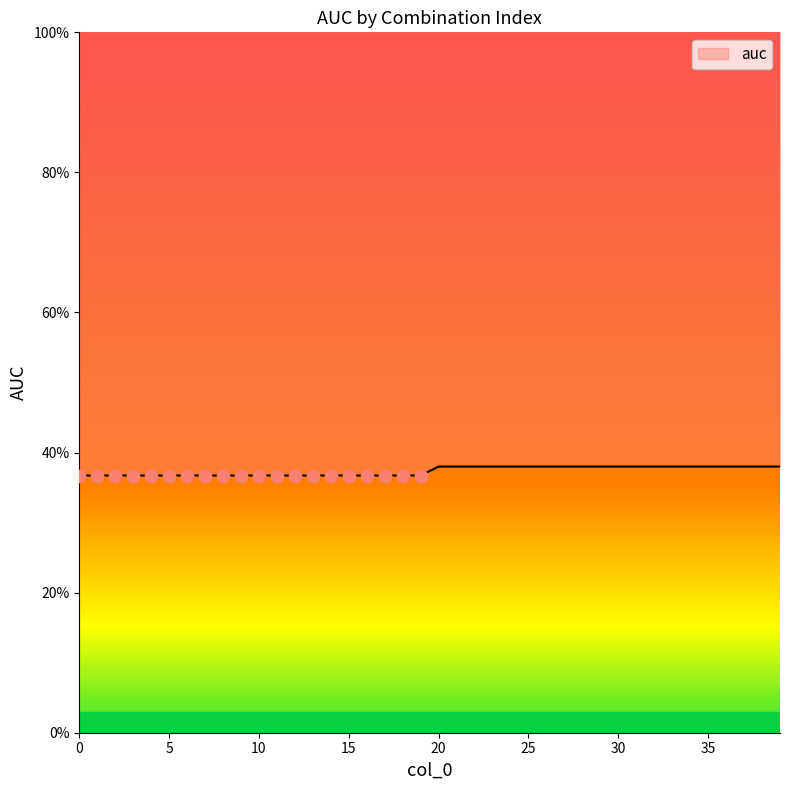

Which has a higher value, 34 or 6?

34